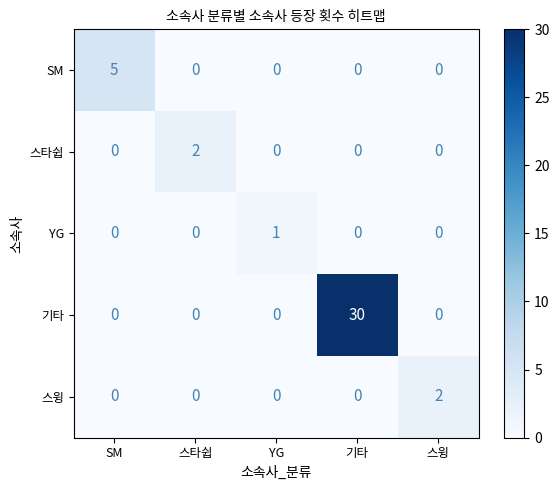

Reading right to left, what are all the values shown in this chart?

SM: 0	0	0	0	5
스타쉽: 0	0	0	2	0
YG: 0	0	1	0	0
기타: 0	30	0	0	0
스윙: 2	0	0	0	0